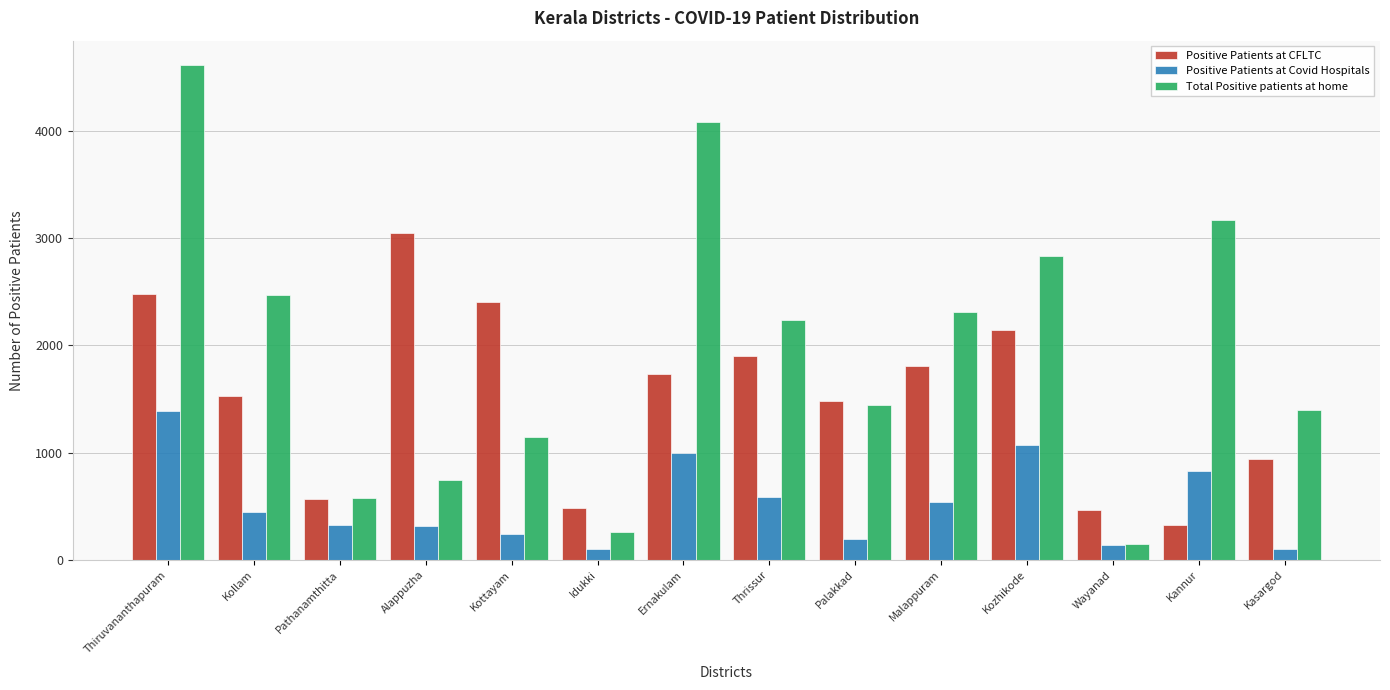

At which label does Positive Patients at CFLTC reach its peak?

Alappuzha